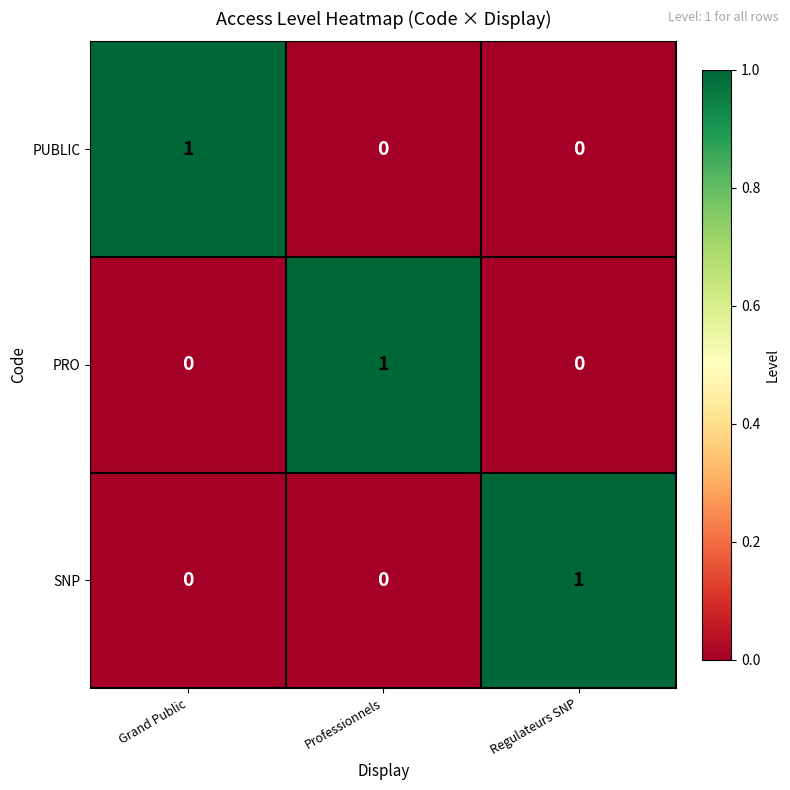

True or false: PRO has a value of 0 at Regulateurs SNP.

True